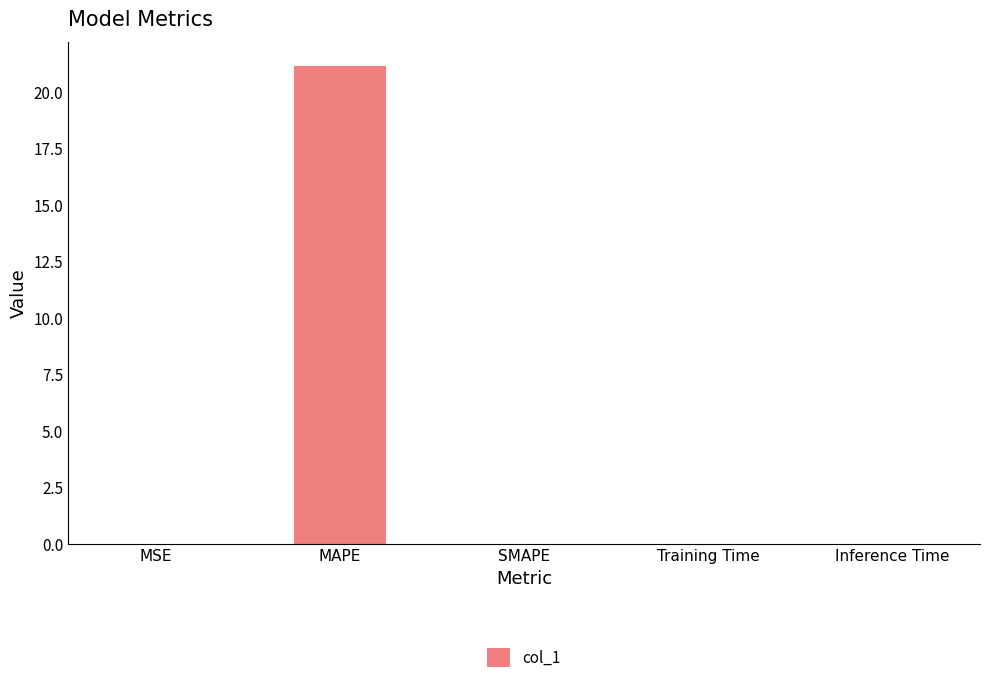

Count the number of categories in the chart.

5